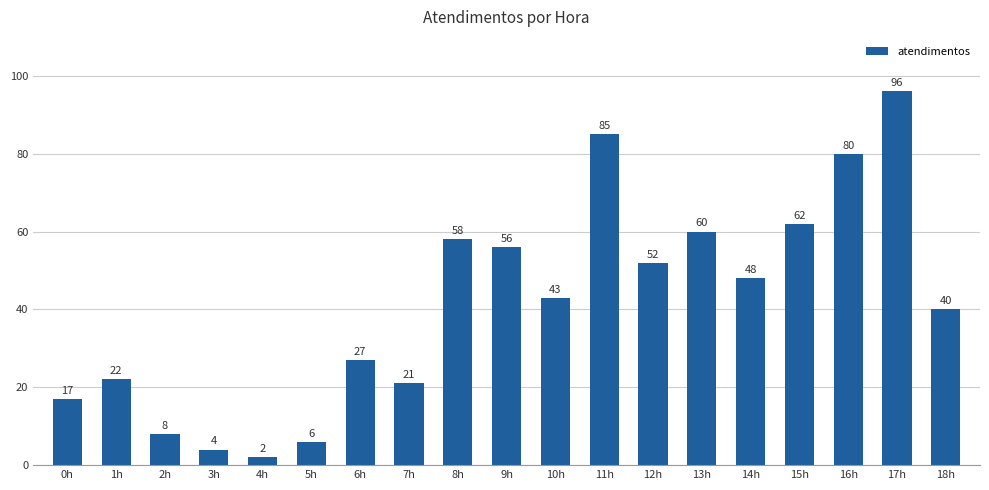

Which has a higher value, 4h or 16h?

16h